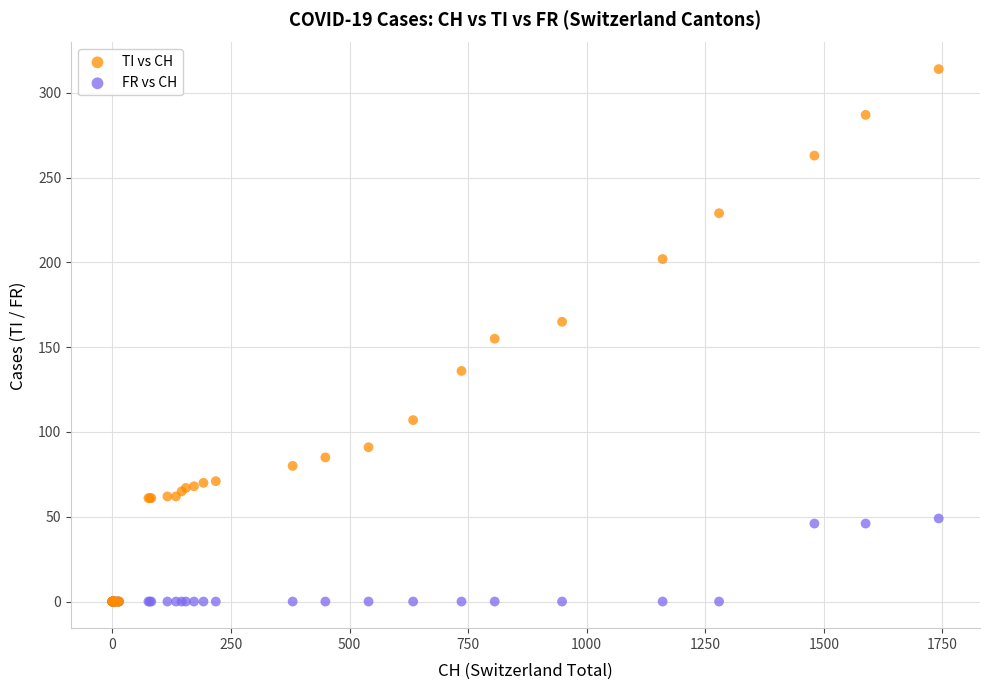

What are all the series names shown in the legend?

TI vs CH, FR vs CH